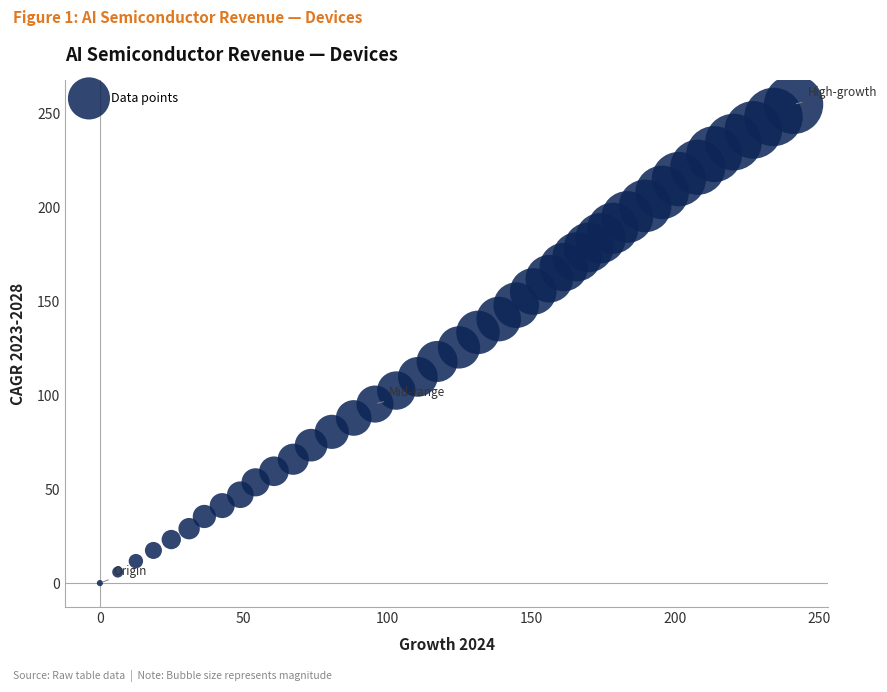

What is the range of Y values (max minus min)?

255.1